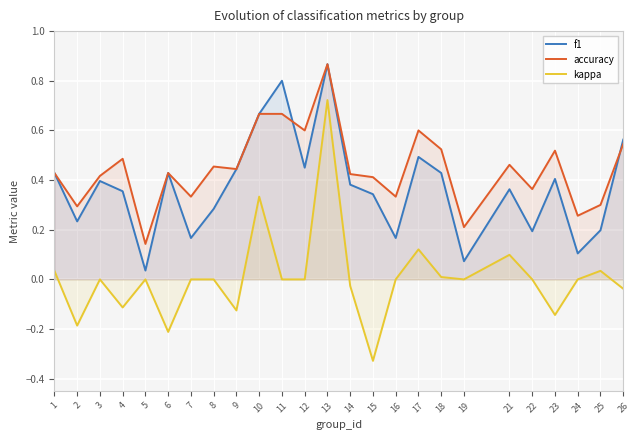

True or false: kappa and accuracy intersect in this chart.

False